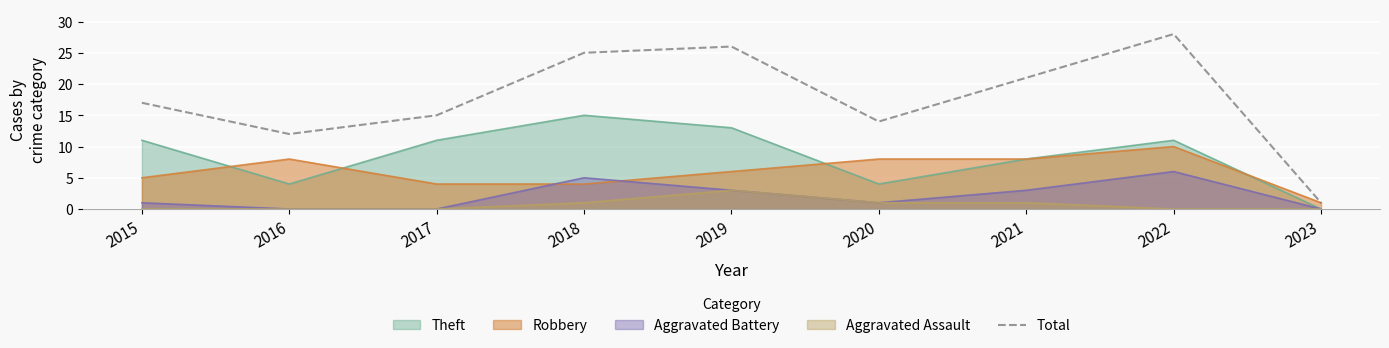

Approximately how many times larger is the value at 2023 compared to 2015?

0.1